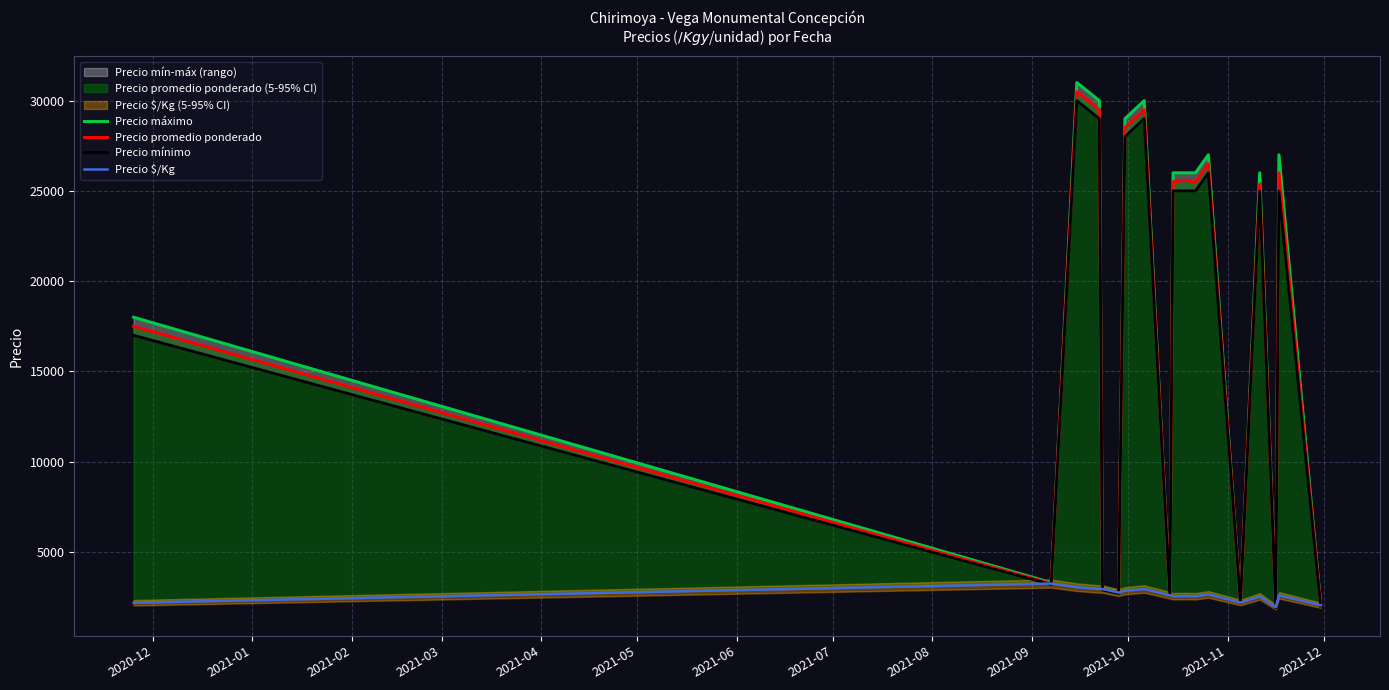

What is the average value of the Precio máximo series?

17444